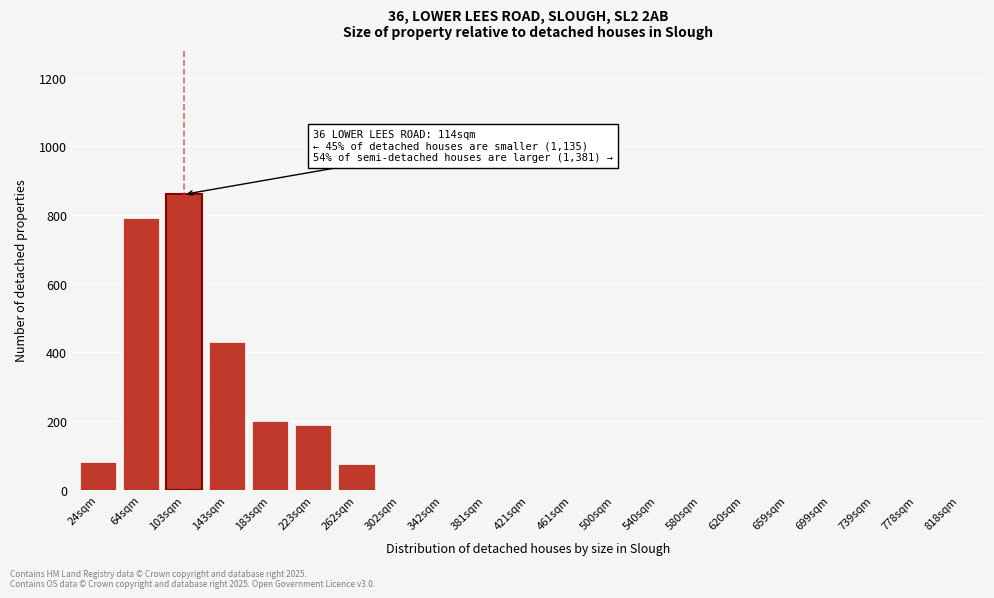

True or false: the data shows 335 at 183sqm.

False